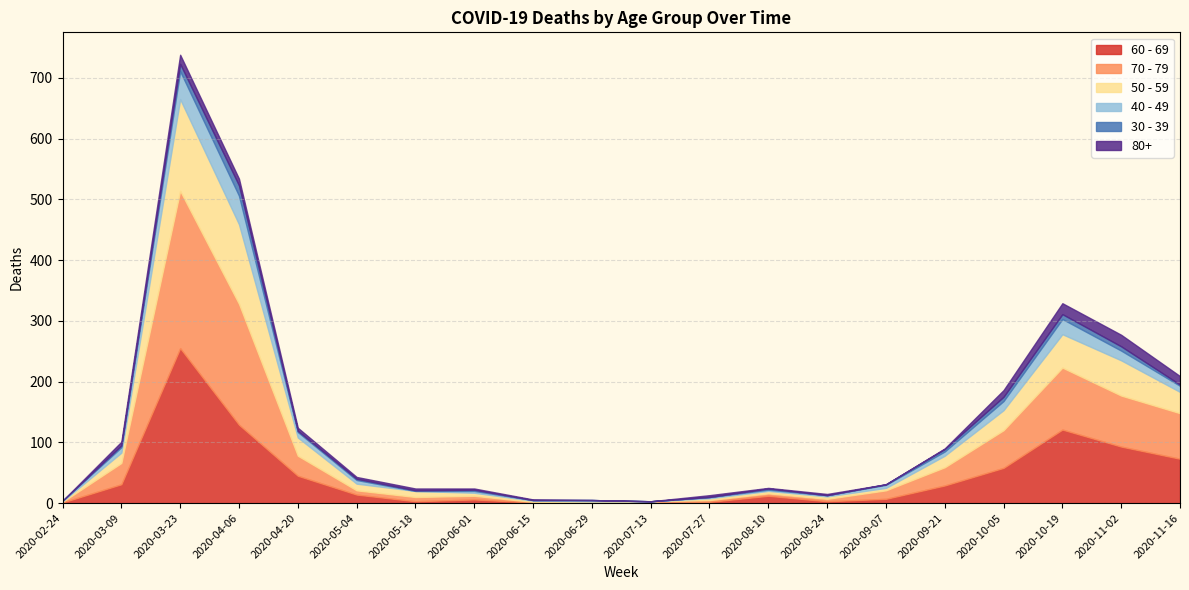

Where do 70 - 79 and 50 - 59 first cross each other?

2020-04-20 and 2020-05-04